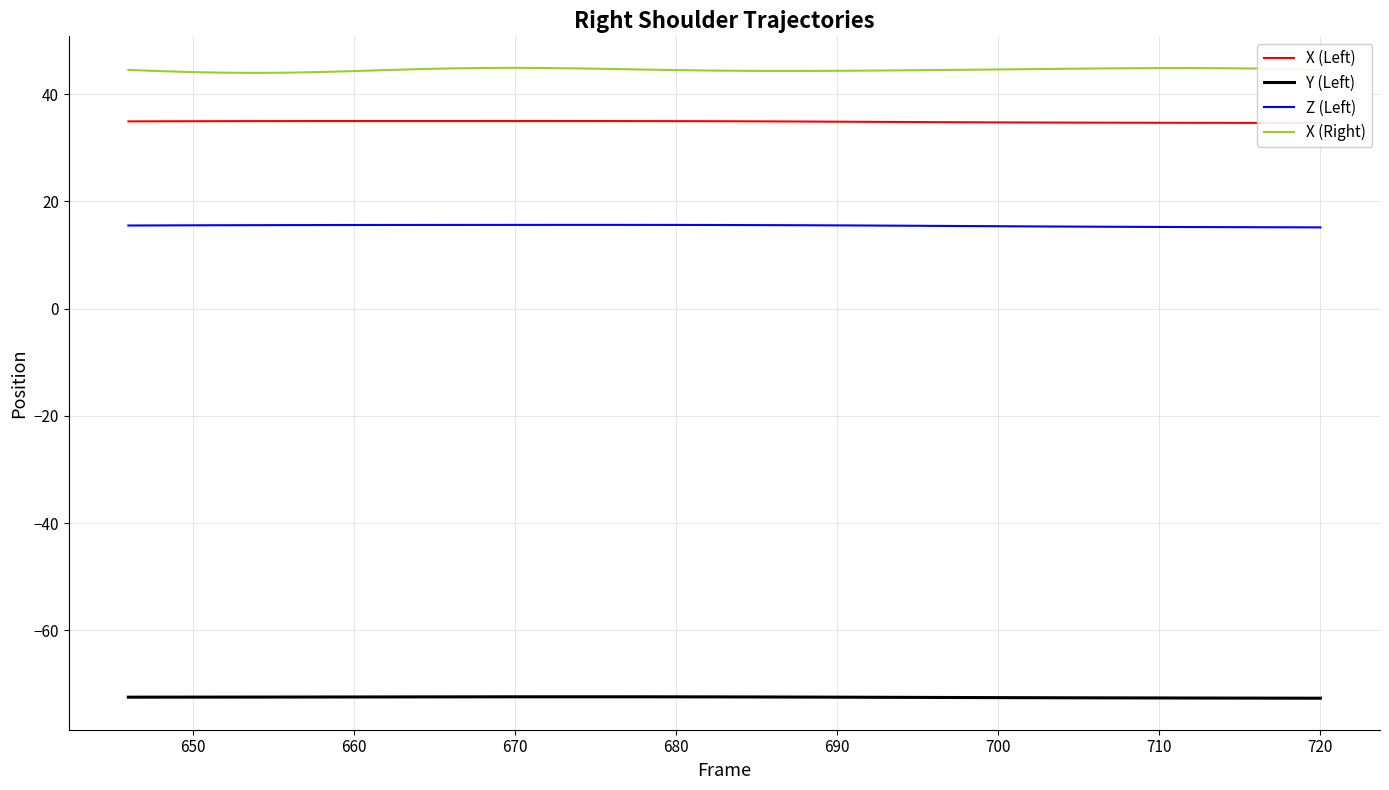

True or false: Y (Left) and X (Right) cross at least once.

False